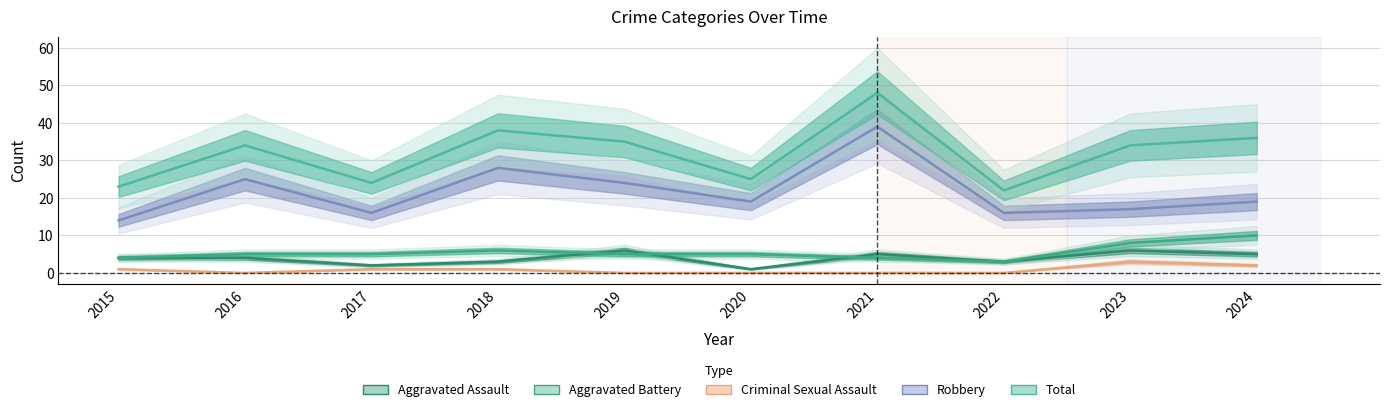

In Robbery, how many points are higher than both neighbors (excluding endpoints)?

3